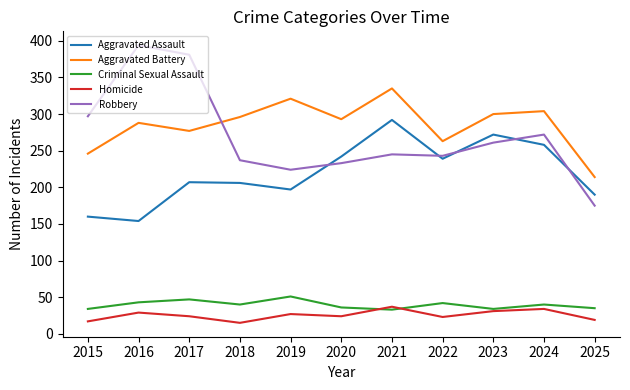

Which series has the largest range (max minus min)?

Robbery